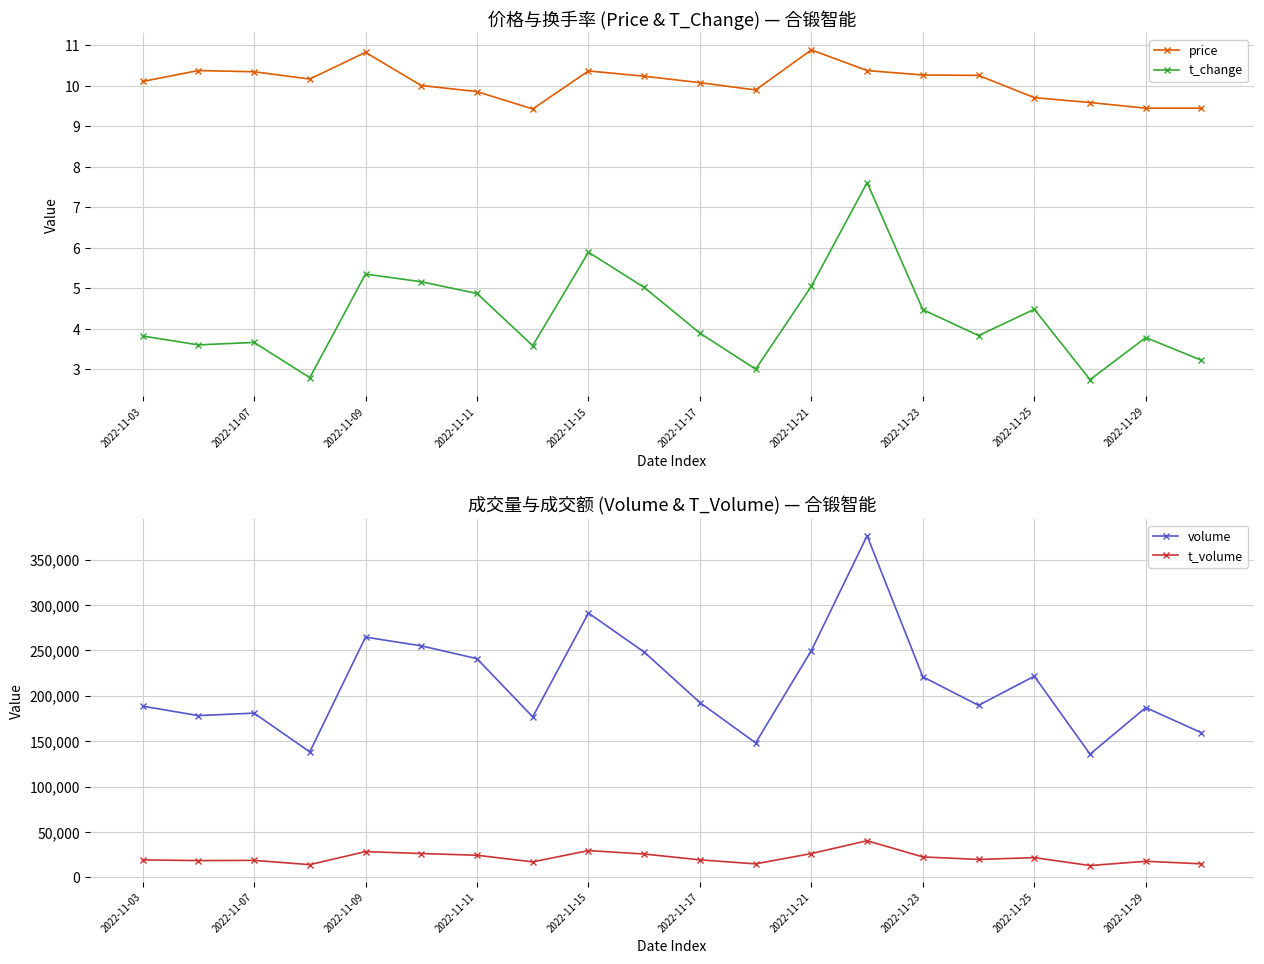

True or false: t_change and price cross at least once.

False